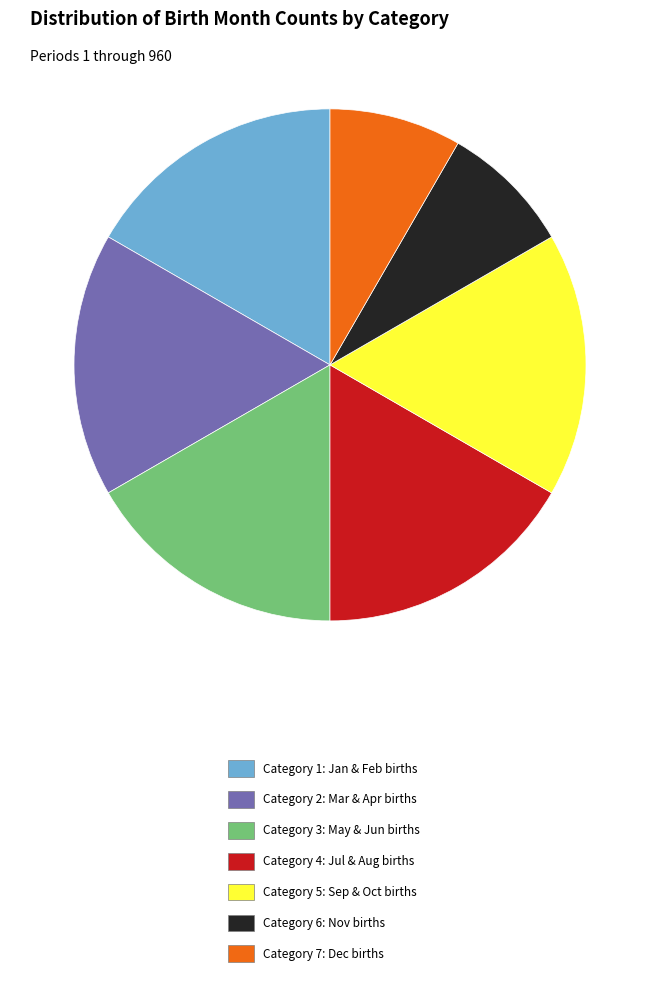

The Category 7: Dec births slice represents 8% of the pie. True or false?

True